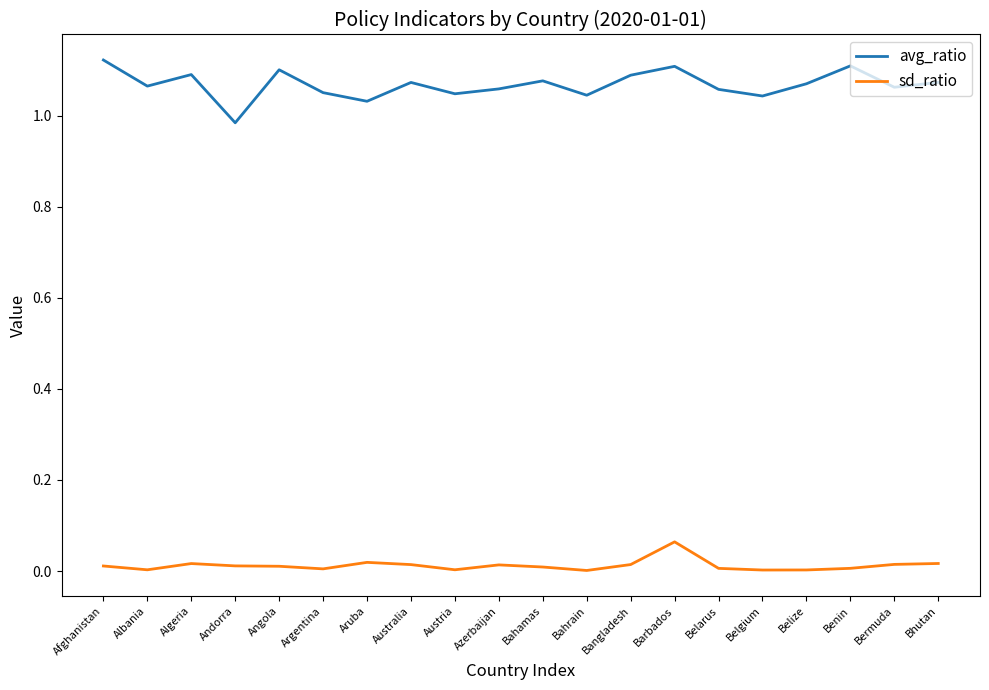

At which category does avg_ratio reach its first local valley?

Albania